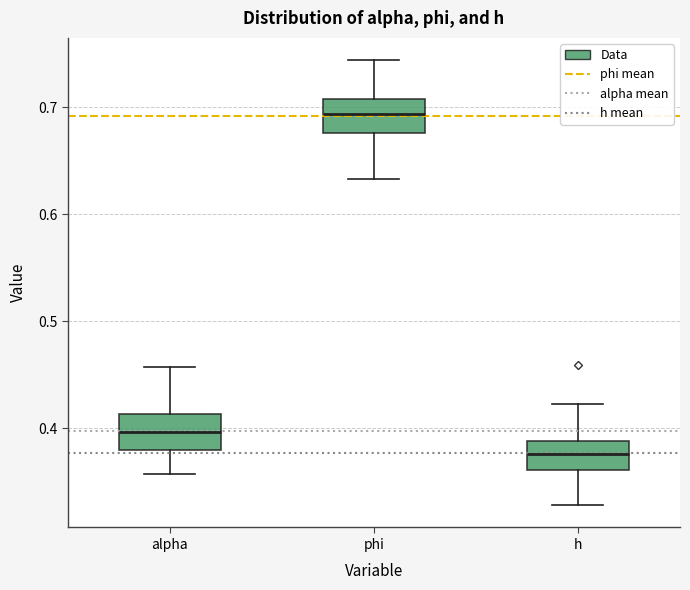

Where does the upper whisker of the box for h end on the y-axis? The values are not printed on the chart, so give them approximately, as read against the axis.

0.42